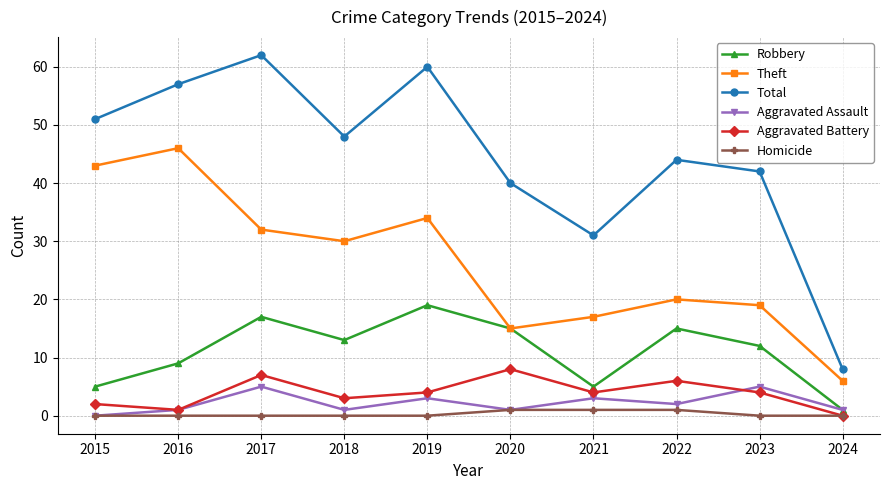

Is it true that Total equals 48 at 2018?

True